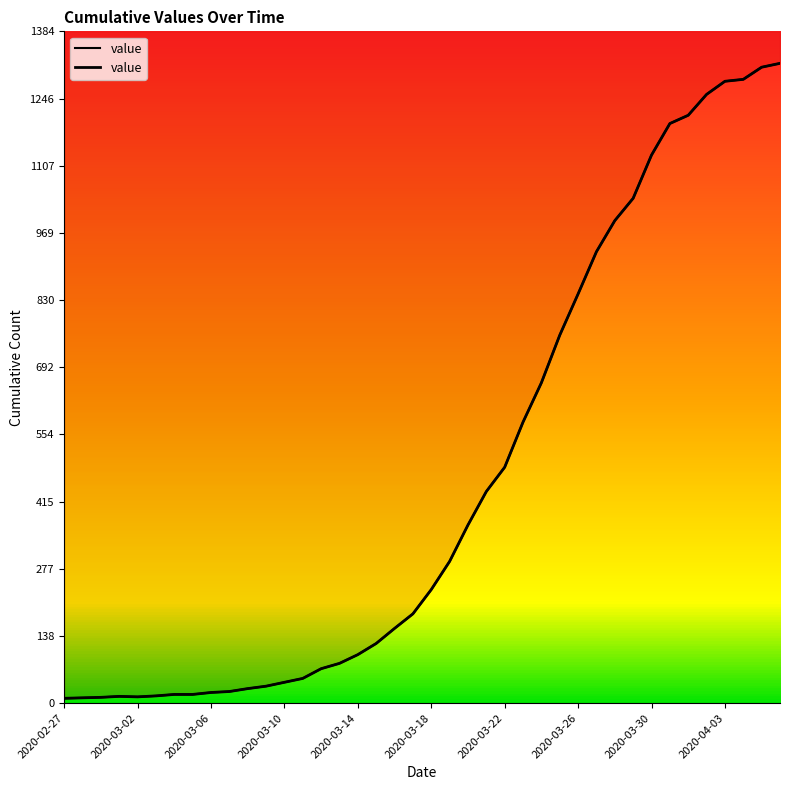

What is the maximum value shown in the chart?

1318